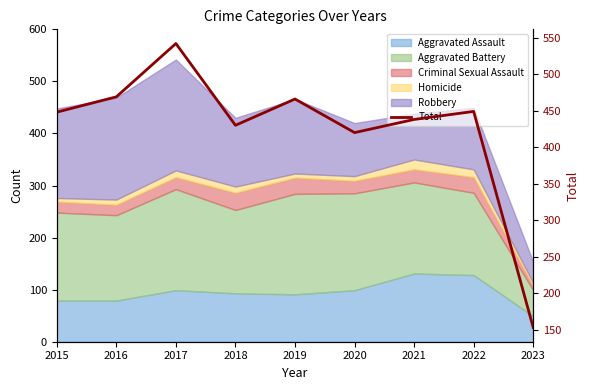

Which has a higher value, 2020 or 2018?

2018